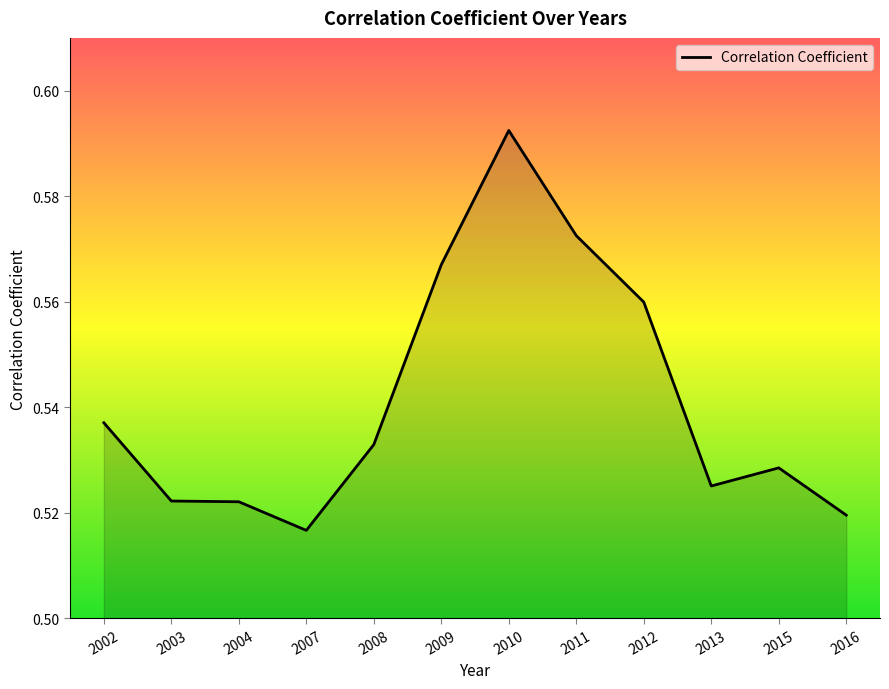

Is it true that the value at 2009 is 0.3?

False